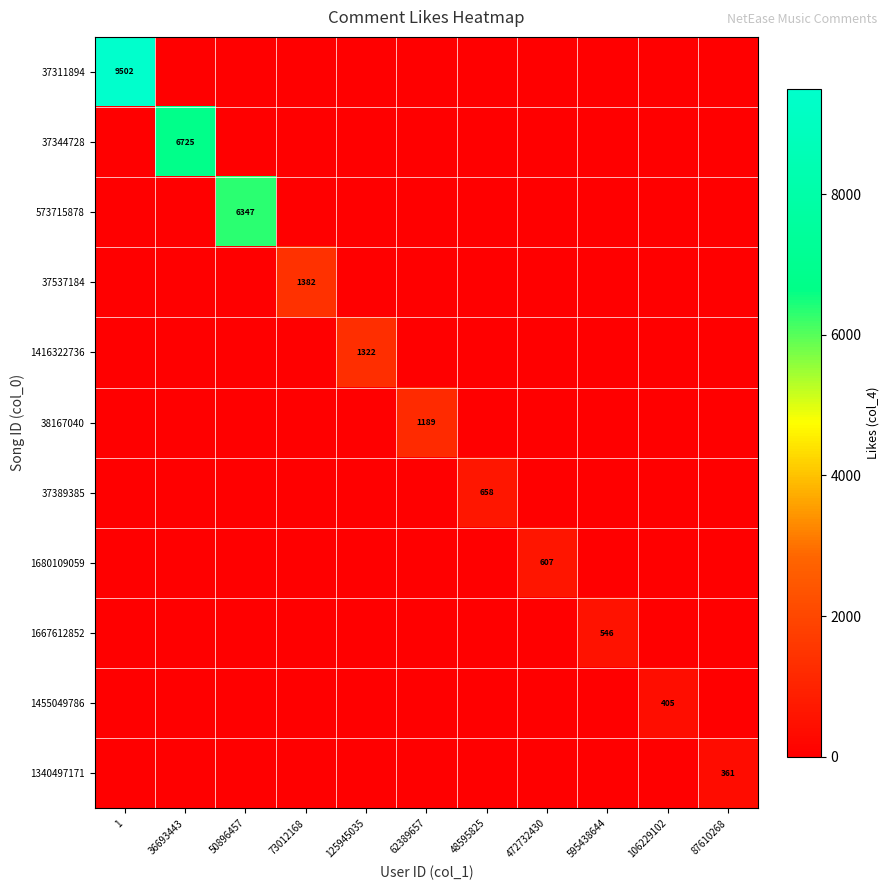

True or false: 1667612852 has a value of 546 at 595438644.

True